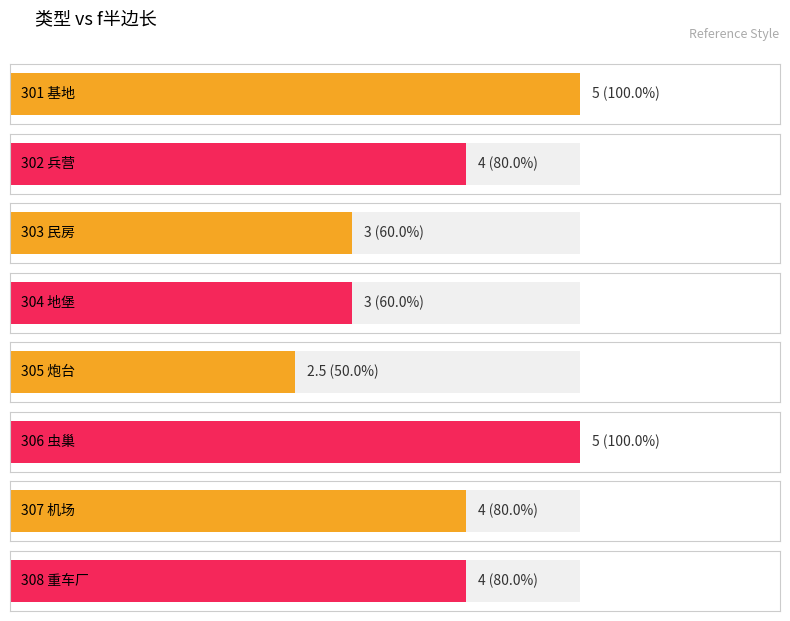

The value at 305 is 2.5. True or false?

True